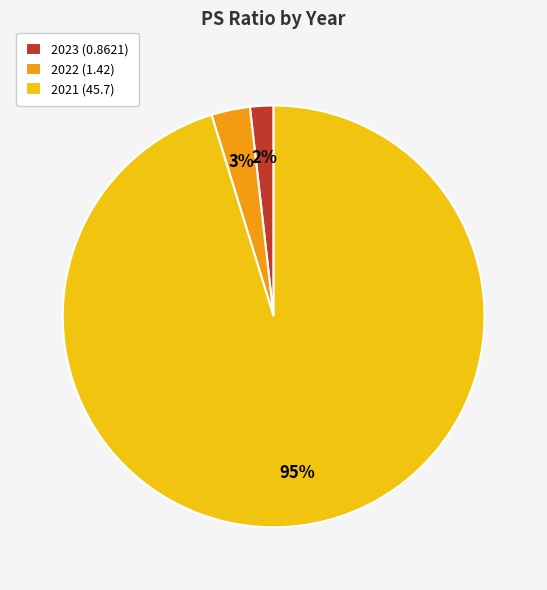

To the nearest percent, what percentage of the pie is 2021 (45.7)?

95%